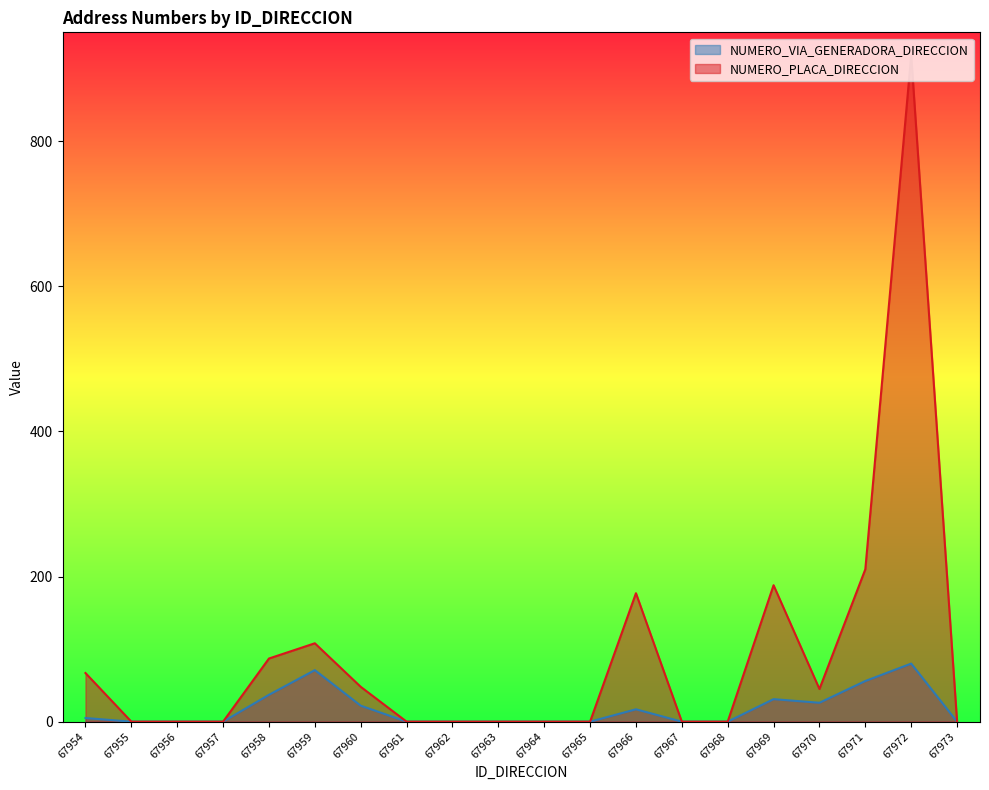

How many interior local valleys does the NUMERO_PLACA_DIRECCION series have?

1